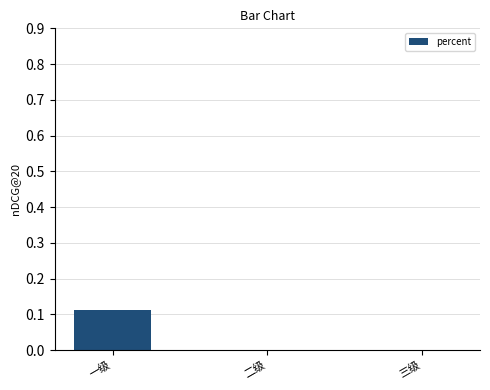

The value at 三级 is 0.1. True or false?

False